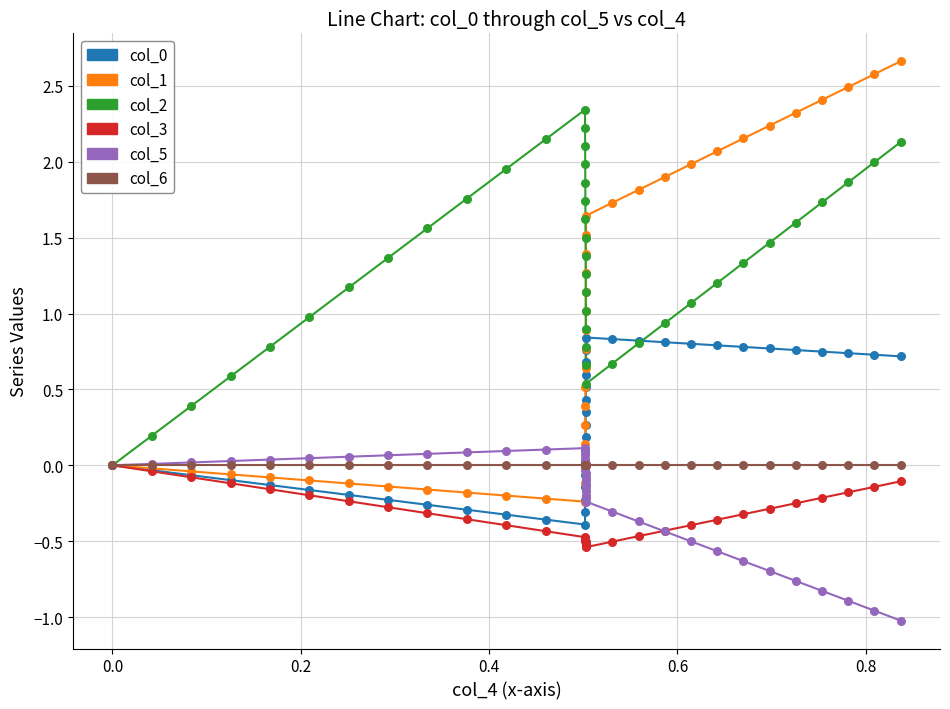

What is the maximum value shown in the chart?

2.7